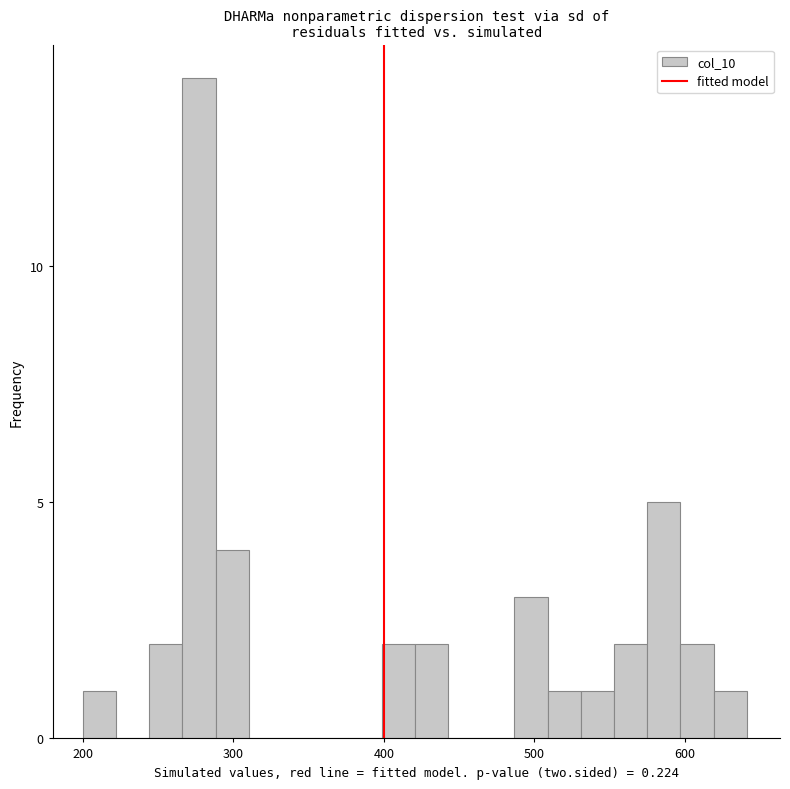

Read against the x-axis, roughly where is the centre of the tallest bar?

280